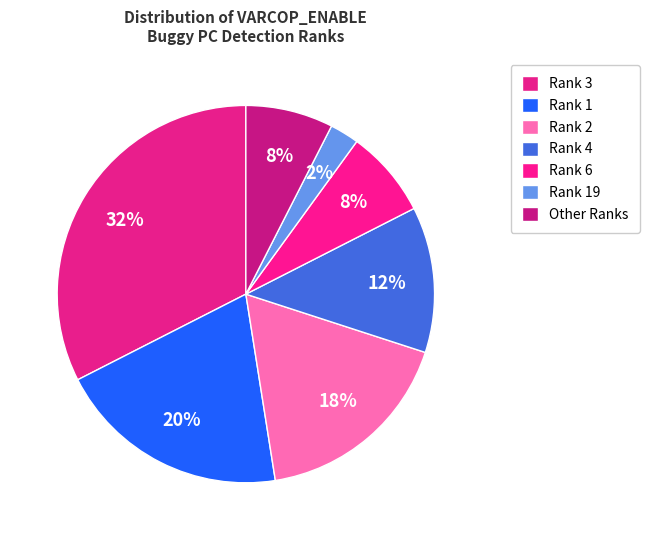

Count the number of slices in the pie.

7